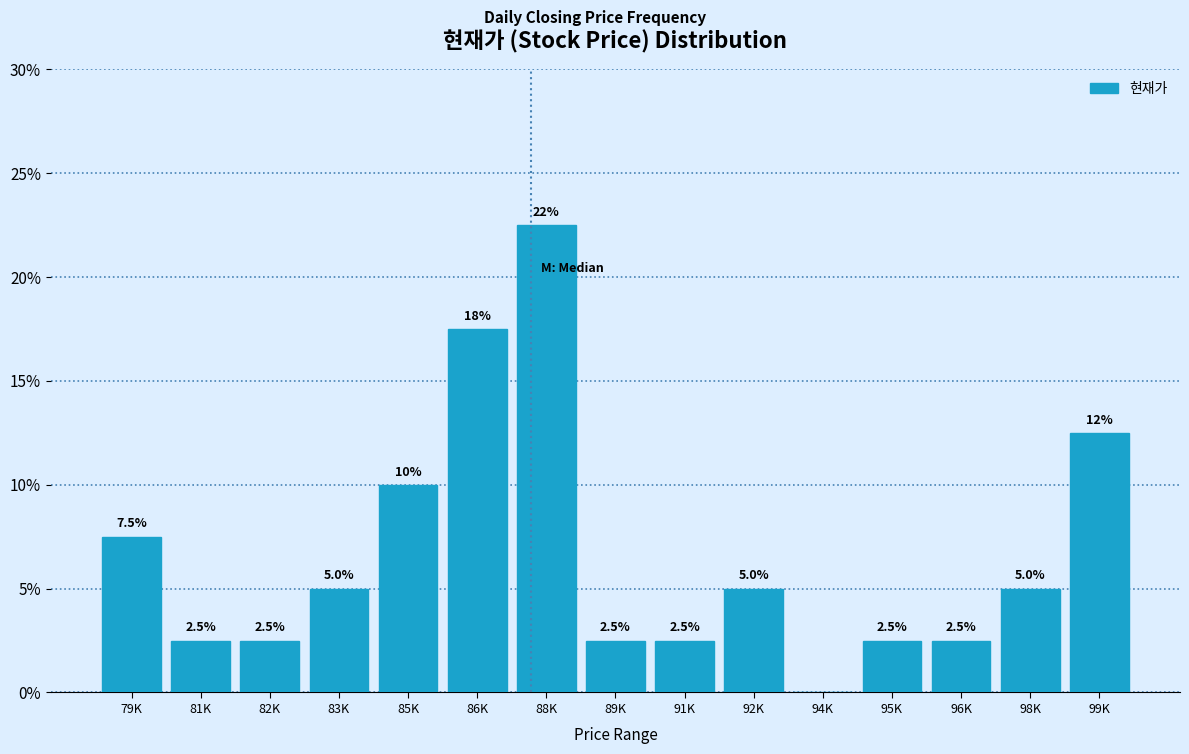

Reading left to right, list all the values displayed in this chart.

79K=7.5	81K=2.5	82K=2.5	83K=5.0	85K=10.0	86K=17.5	88K=22.5	89K=2.5	91K=2.5	92K=5.0	94K=0.0	95K=2.5	96K=2.5	98K=5.0	99K=12.5